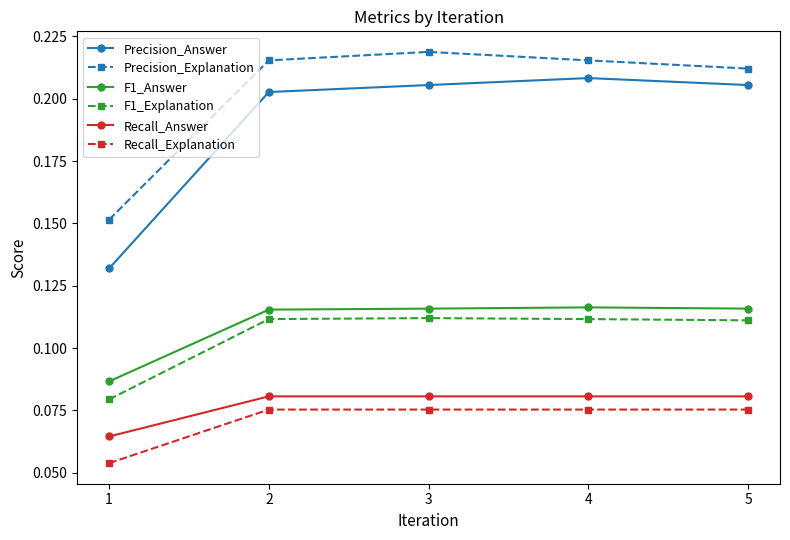

Between 1 and 4, which series saw the biggest shift?

Precision_Answer